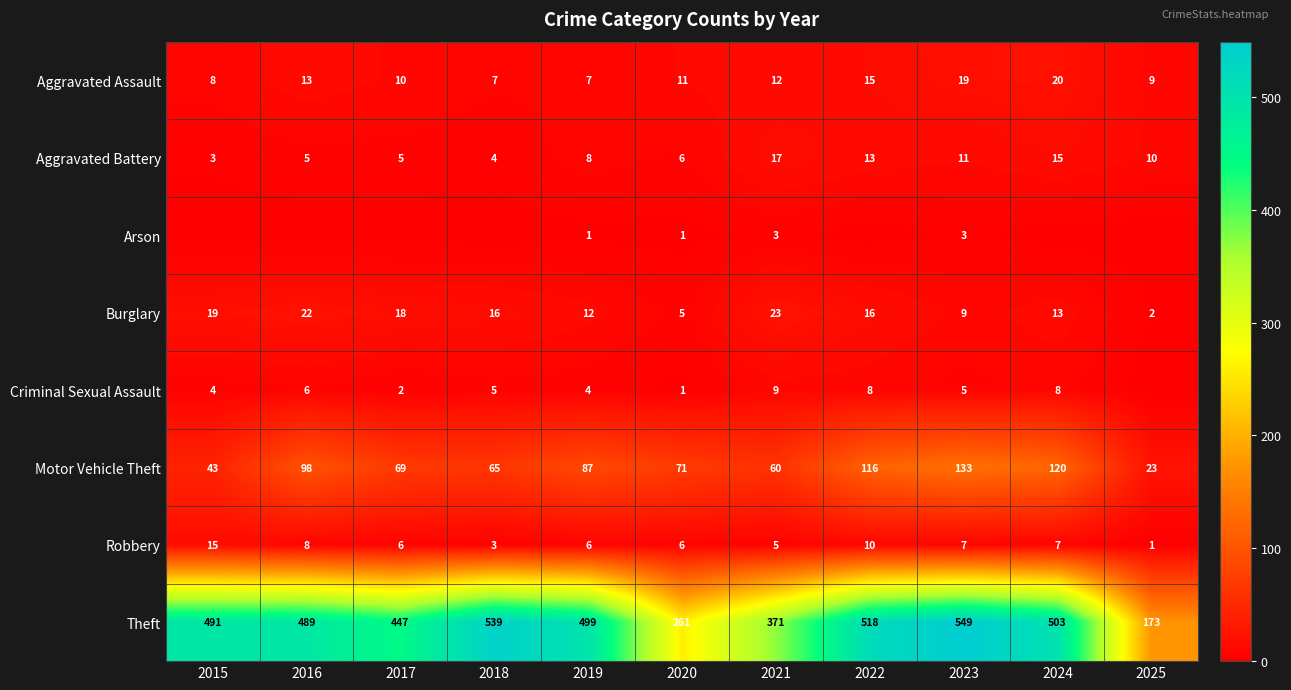

What is the difference between the Theft values at 2016 and 2019?

10